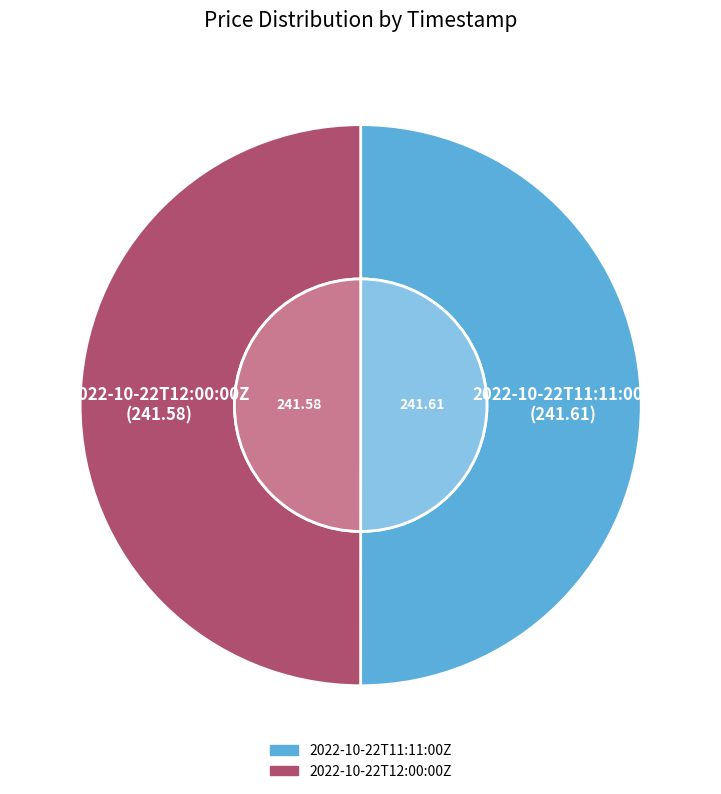

Rank the categories by value from lowest to highest.

2022-10-22T12:00:00Z, 2022-10-22T11:11:00Z